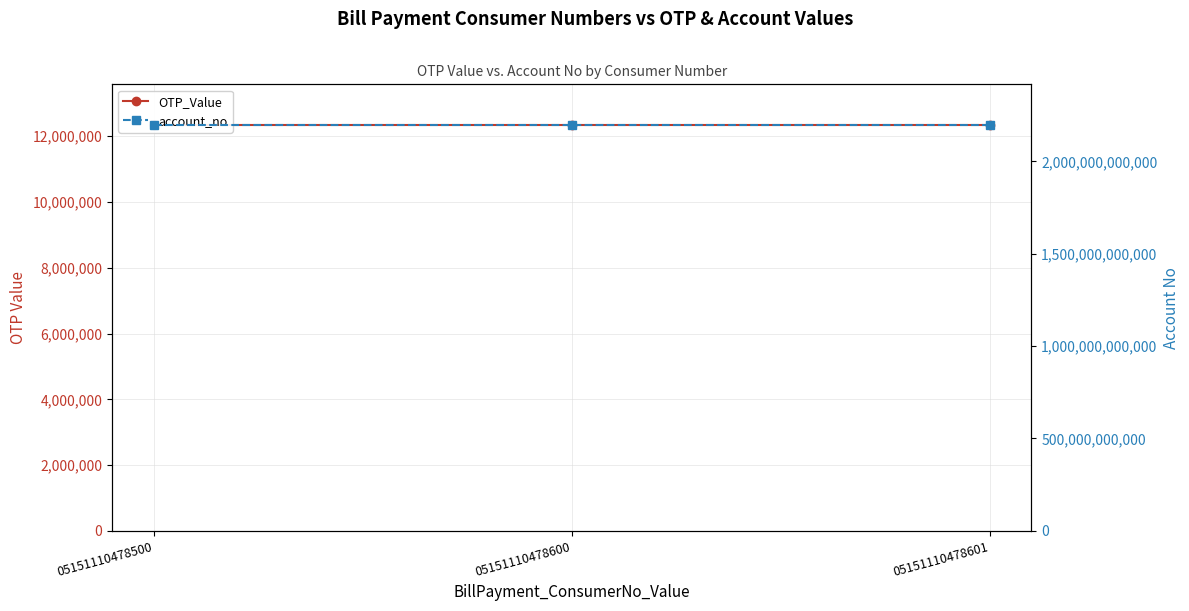

Reading left to right, transcribe all the data shown in this chart.

OTP_Value: 05151110478500=12345678	05151110478600=12345678	05151110478601=12345678
account_no: 05151110478500=2197900643103	05151110478600=2197900643103	05151110478601=2197900643103